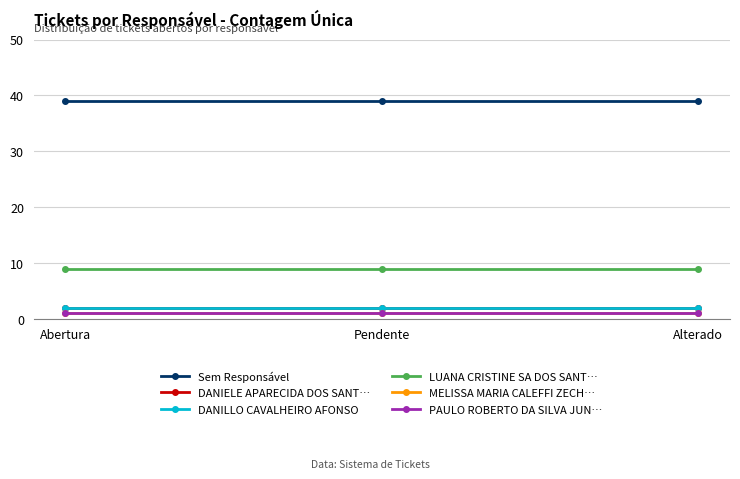

Rank the series at Alterado from highest to lowest value.

Sem Responsável, LUANA CRISTINE SA DOS SANT…, DANIELE APARECIDA DOS SANT…, DANILLO CAVALHEIRO AFONSO, MELISSA MARIA CALEFFI ZECH…, PAULO ROBERTO DA SILVA JUN…